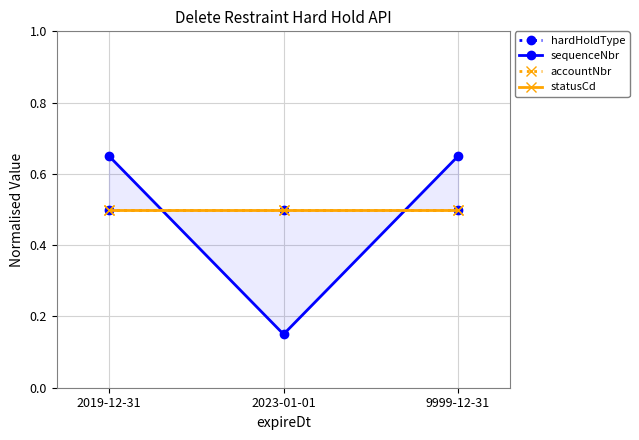

What is the total value across all series at 2023-01-01?

1.6